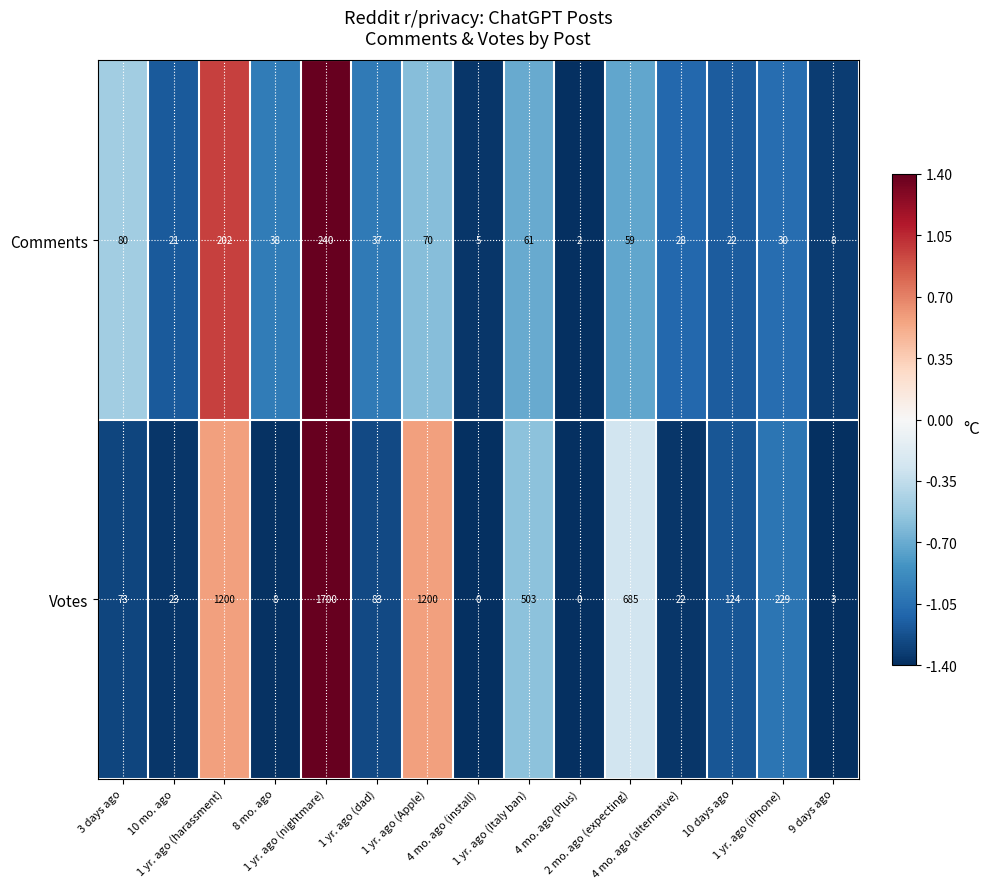

What is the maximum value shown in the chart?

1700